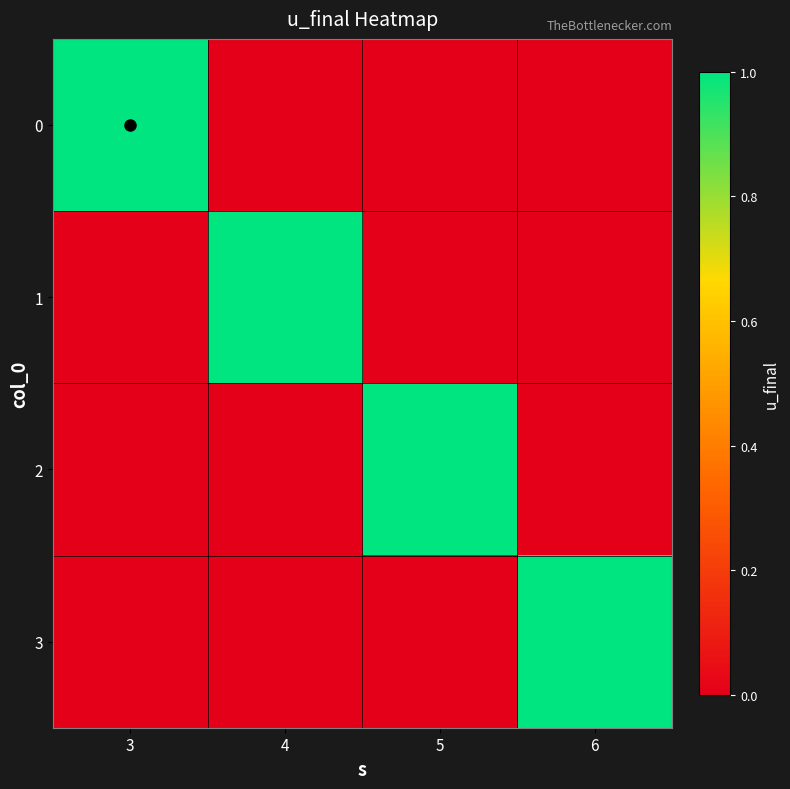

Reading left to right, transcribe all the data shown in this chart.

0: 3=1	4=0	5=0	6=0
1: 3=0	4=1	5=0	6=0
2: 3=0	4=0	5=1	6=0
3: 3=0	4=0	5=0	6=1